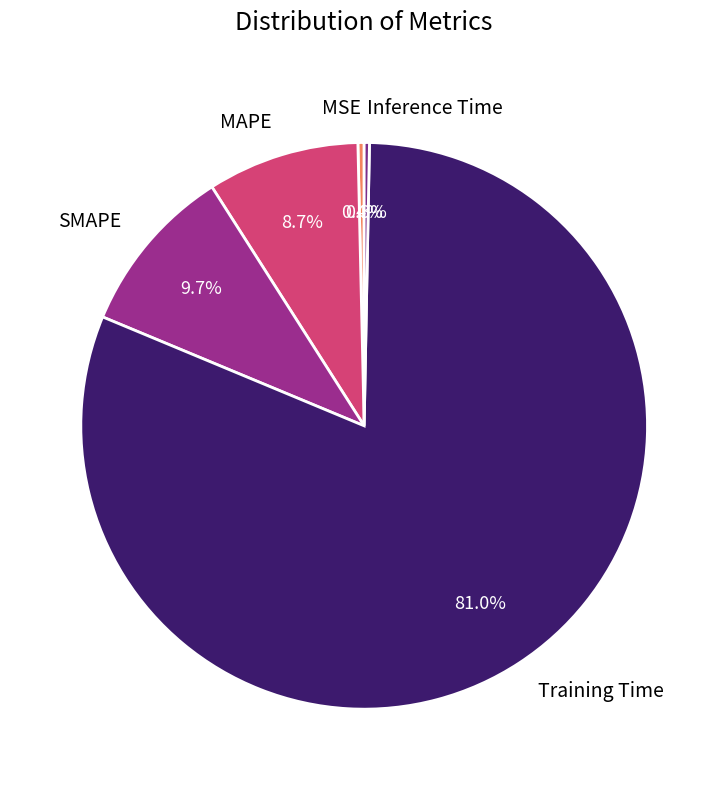

To the nearest percent, what portion does SMAPE represent?

10%